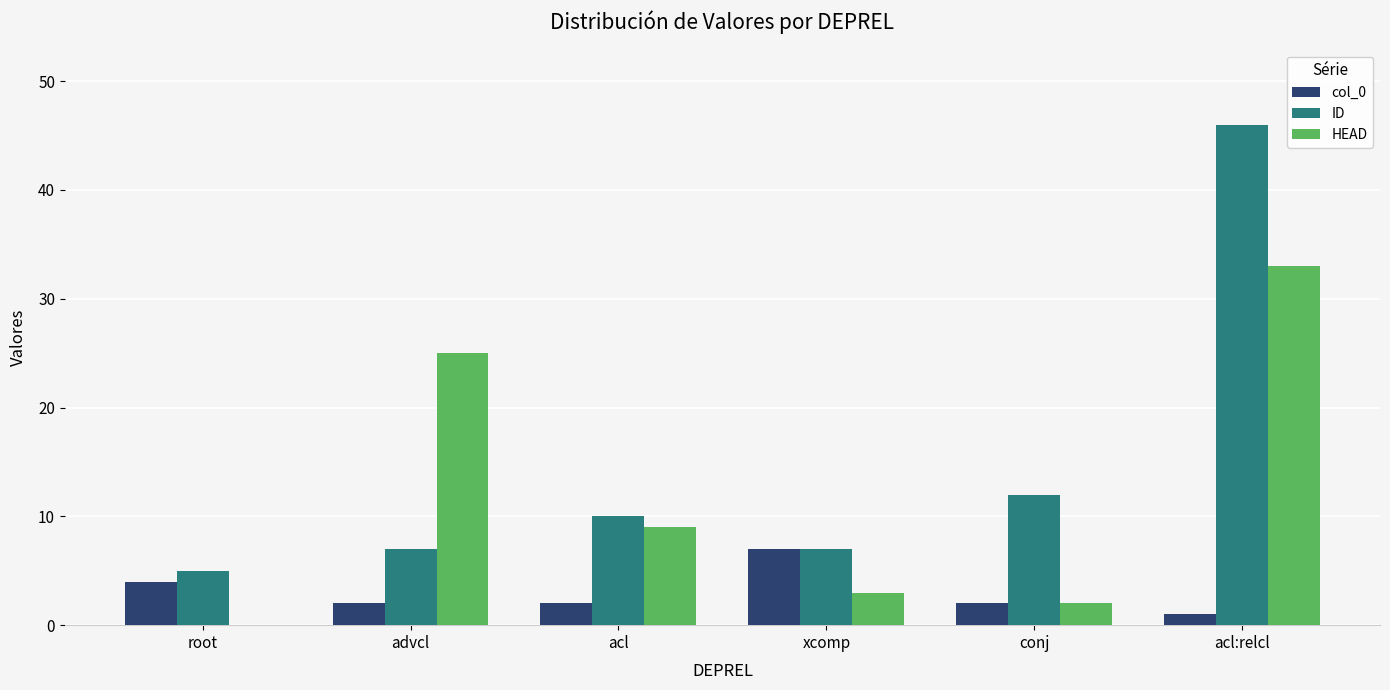

Is the value of ID at xcomp greater than the value of col_0 at root?

Yes